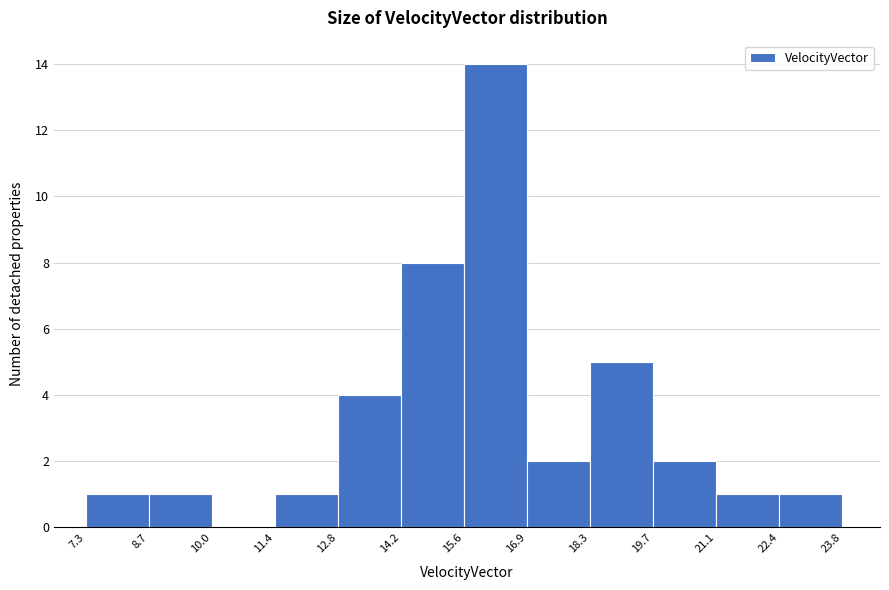

Over which range of the x-axis is the bar tallest?

15.6 to 16.9